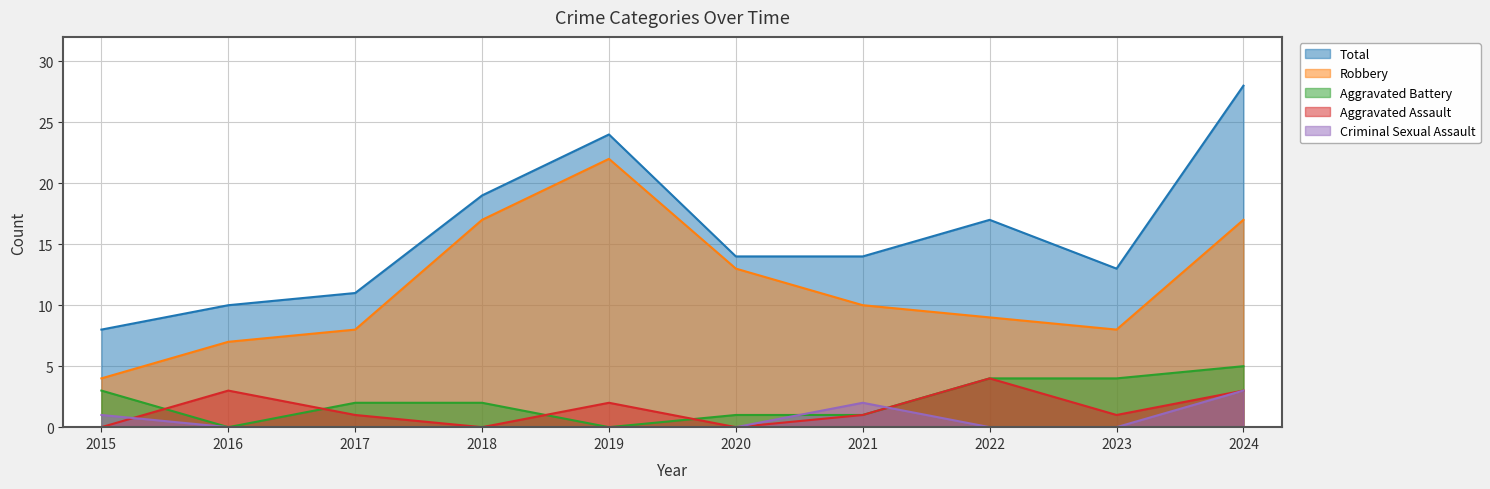

True or false: Total and Aggravated Battery cross at least once.

False